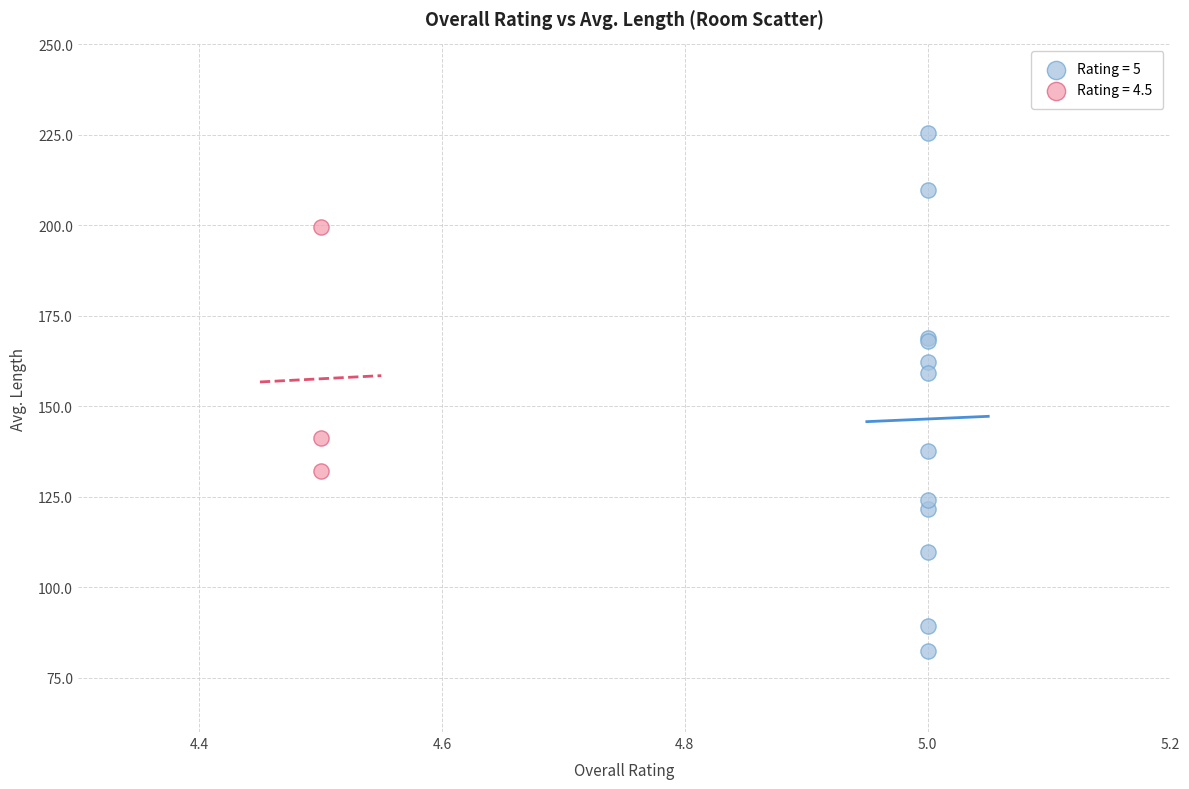

Which series contains the lowest Y value?

Rating = 5